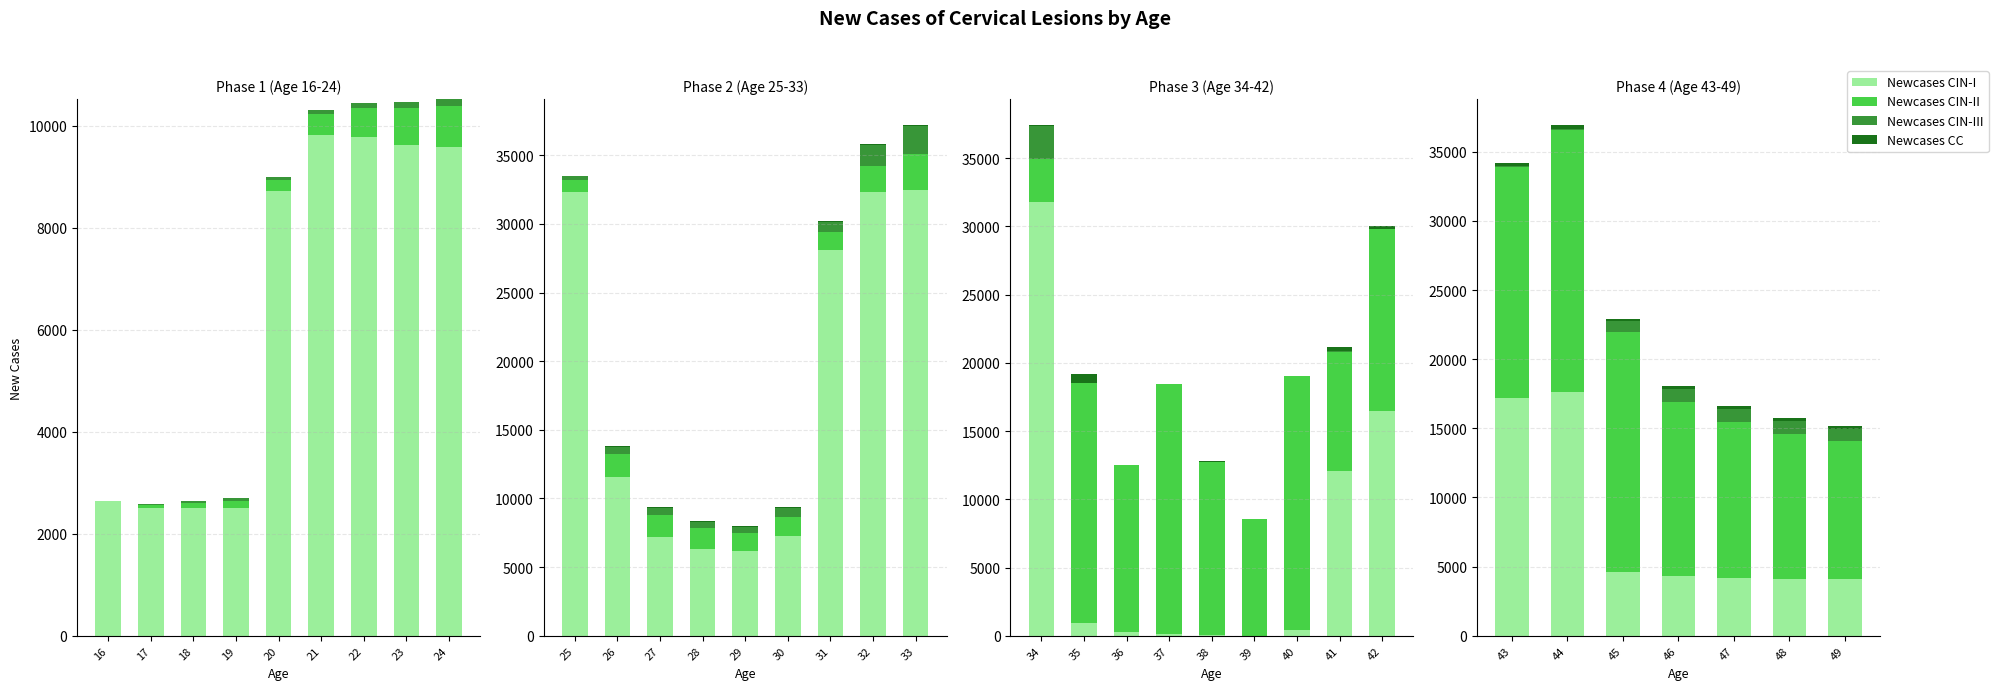

Which series has the largest total across all categories?

Newcases CIN-II